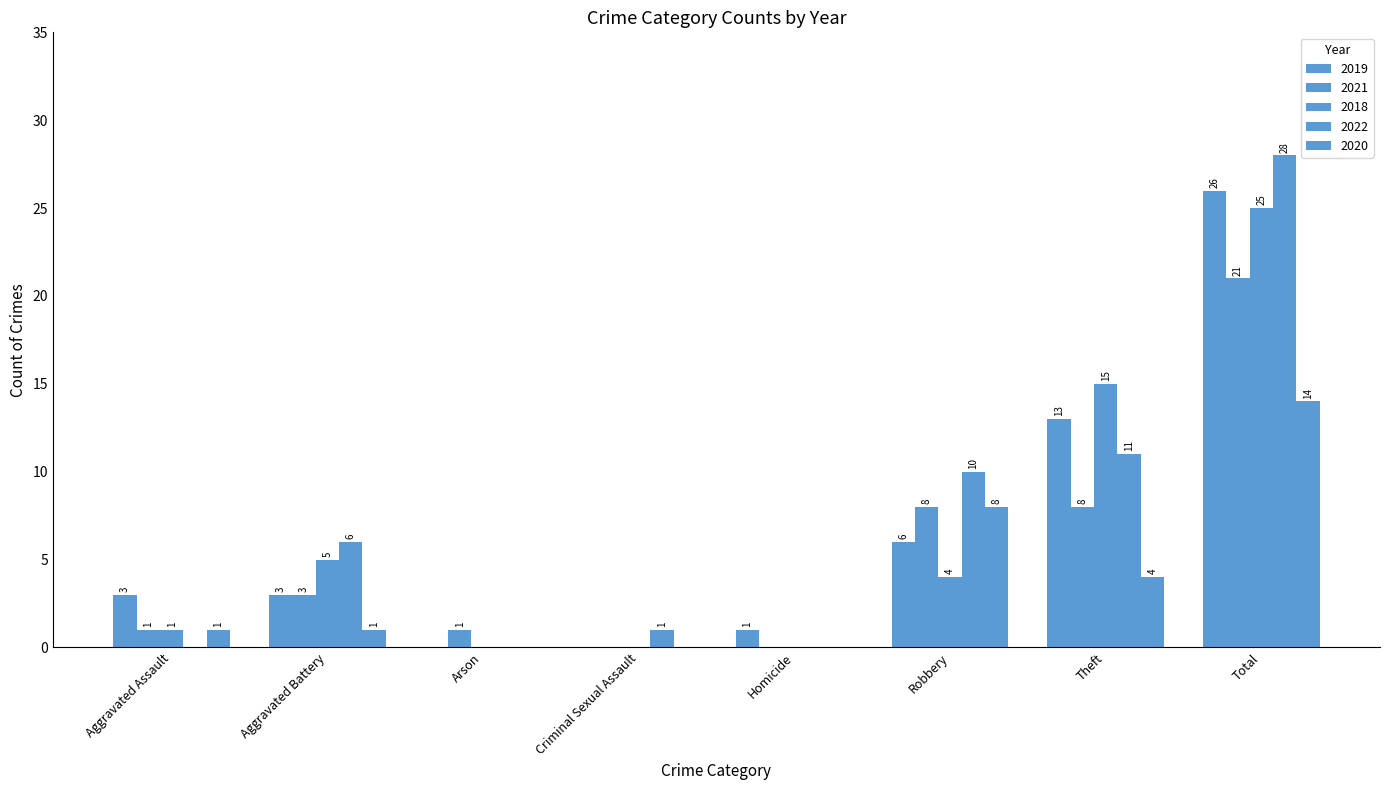

At which category does the chart reach its peak across all series?

Total